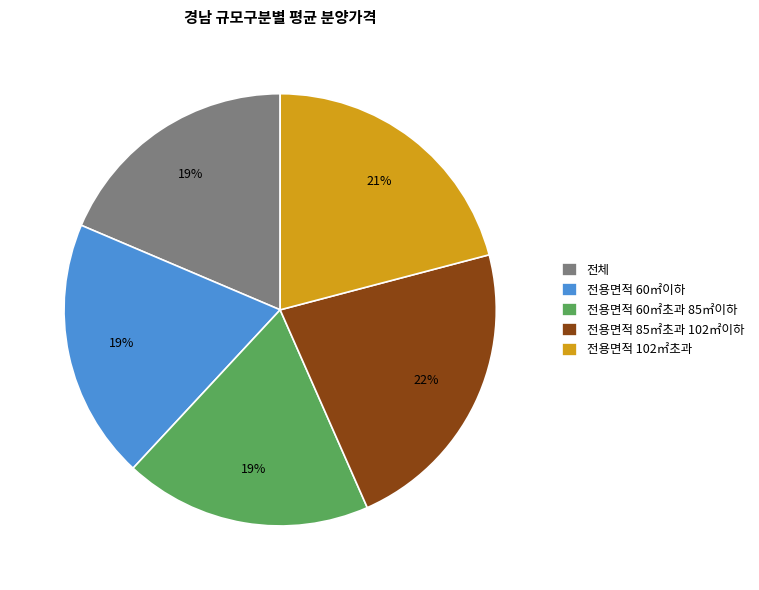

Count the number of slices in the pie.

5